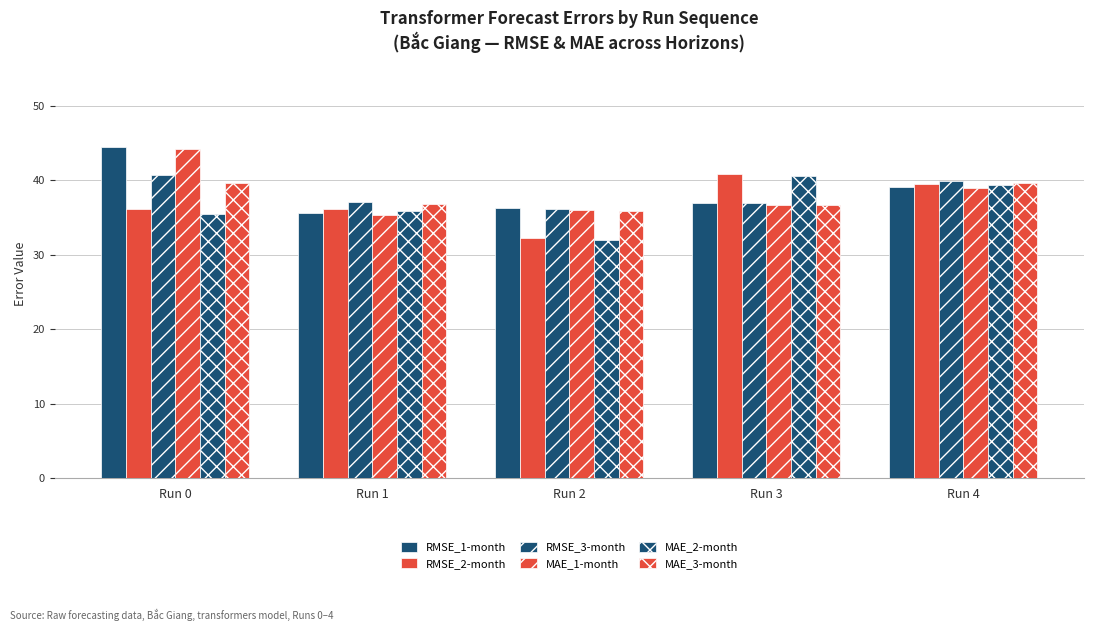

What is the average value of the RMSE_2-month series?

36.9